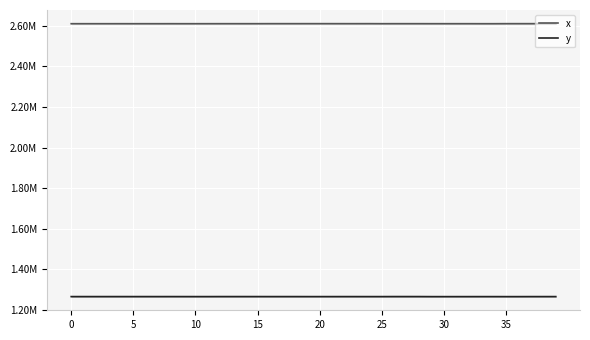

Where is x nearest to the value 2610010?

28